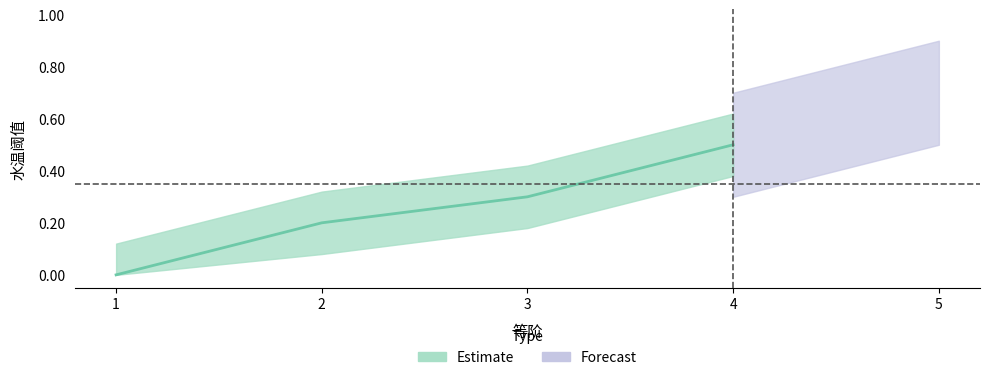

Between 3 and 1, which is larger?

3